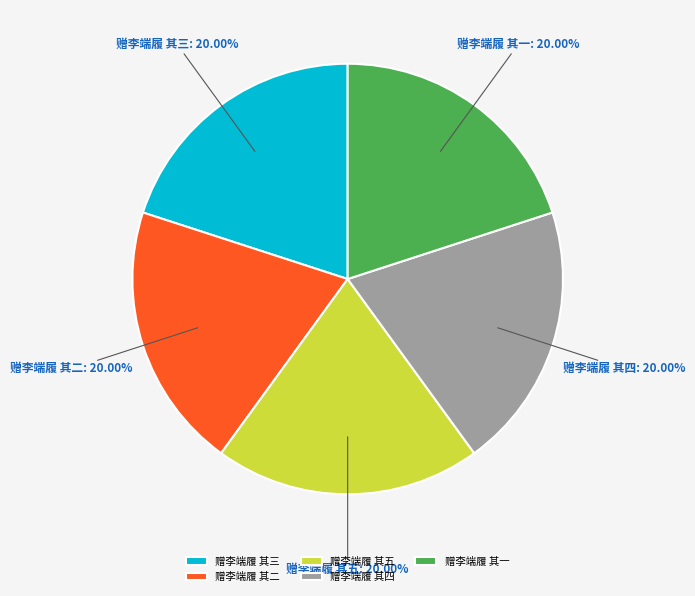

To the nearest percent, what percentage of the pie is 赠李端履 其四?

20%